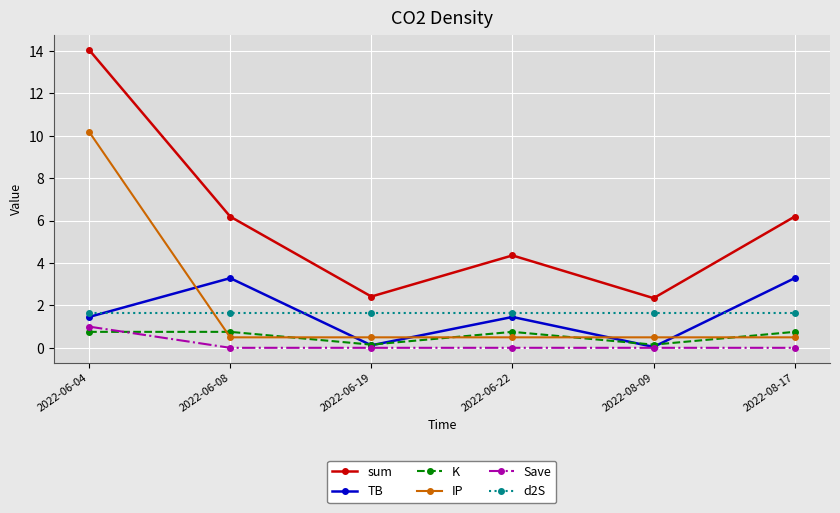

Between which two adjacent categories do IP and d2S first intersect?

2022-06-04 and 2022-06-08